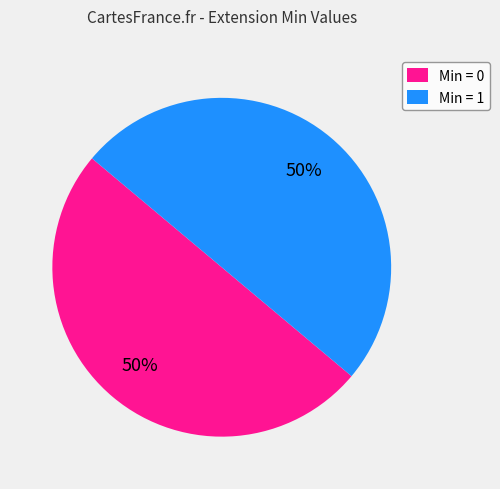

Approximately how many times larger is the value at Min = 1 compared to Min = 0?

1.0